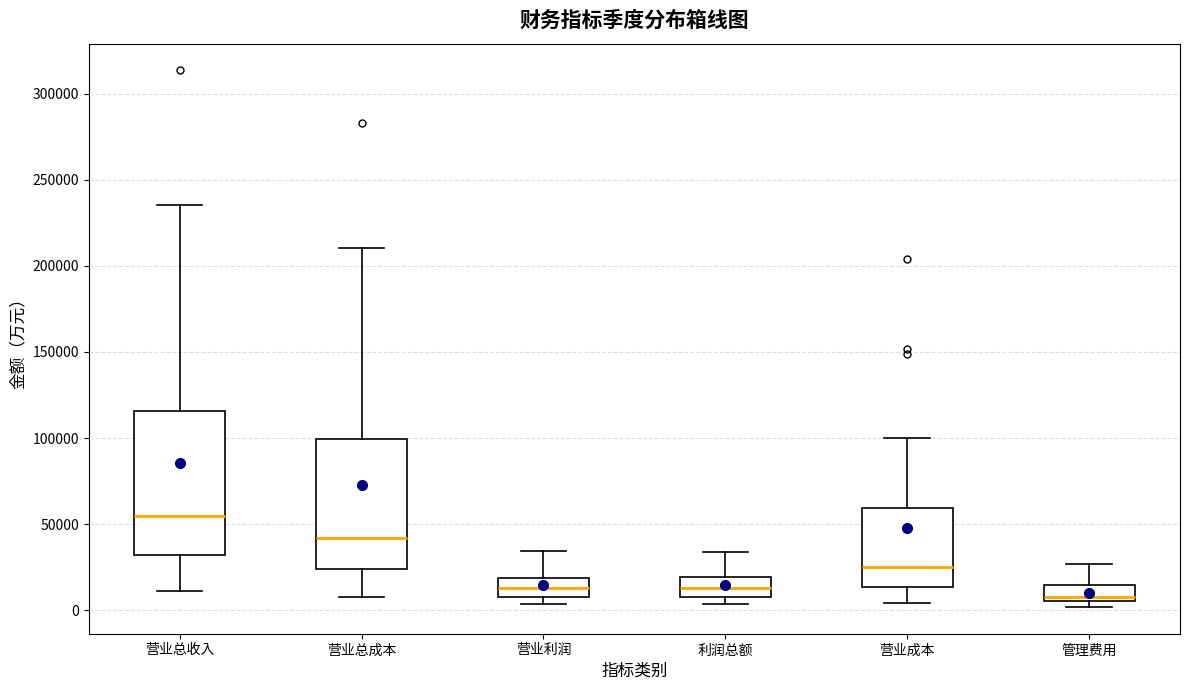

Which box is the tallest, from its lower edge to its upper edge?

营业总收入